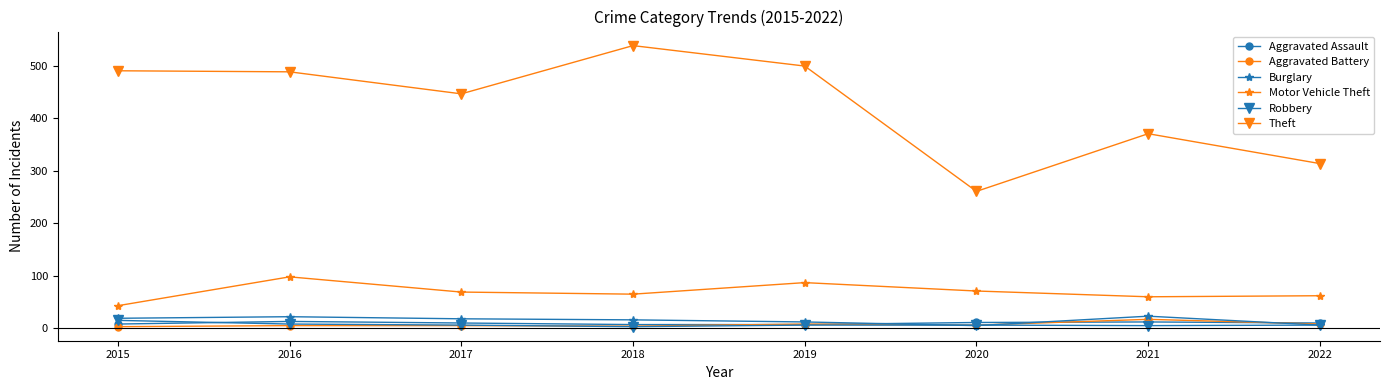

Is it true that Aggravated Assault equals 7 at 2019?

True